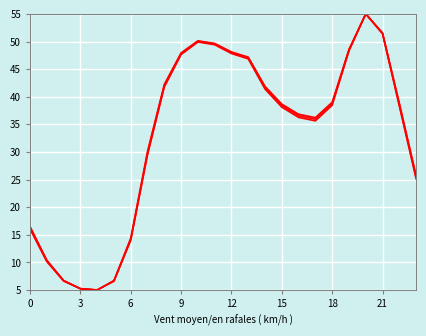

How many lines are shown in the chart?

3